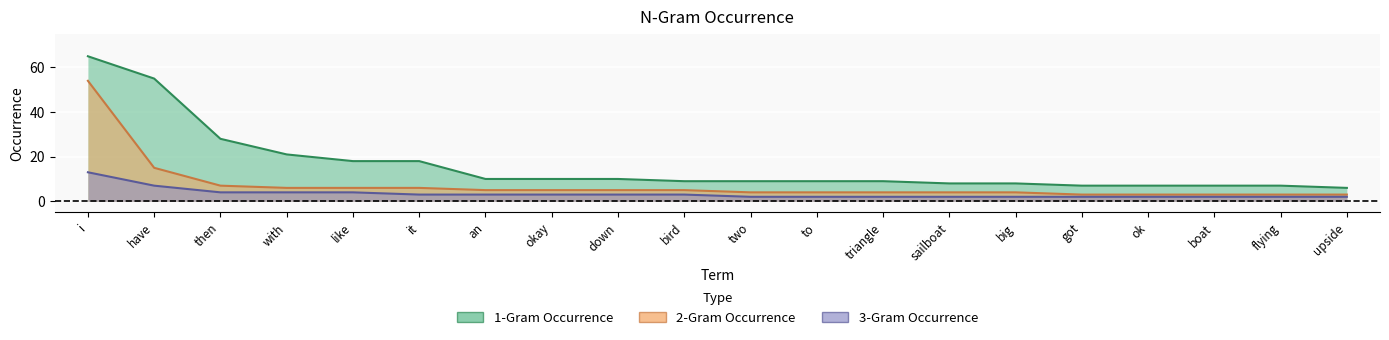

How many data points in 1-Gram Occurrence are less than 9?

7